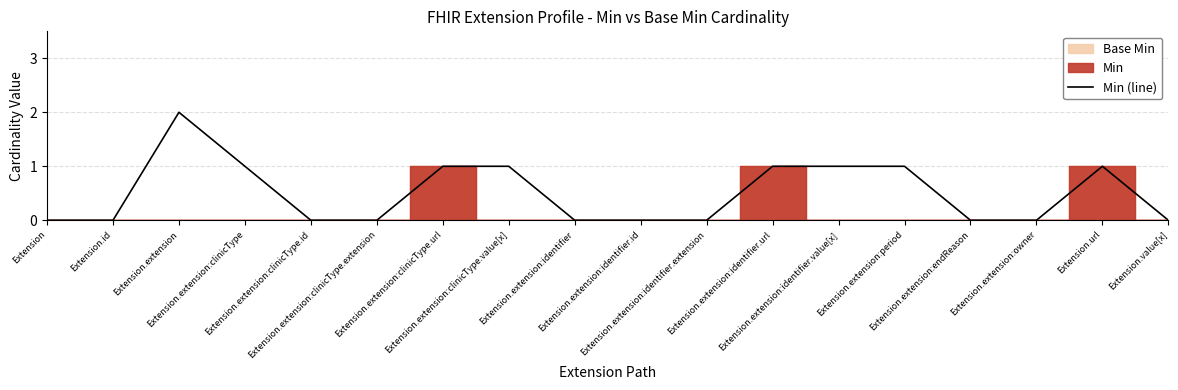

What is the label of the 4th point from the left?

Extension.extension:clinicType